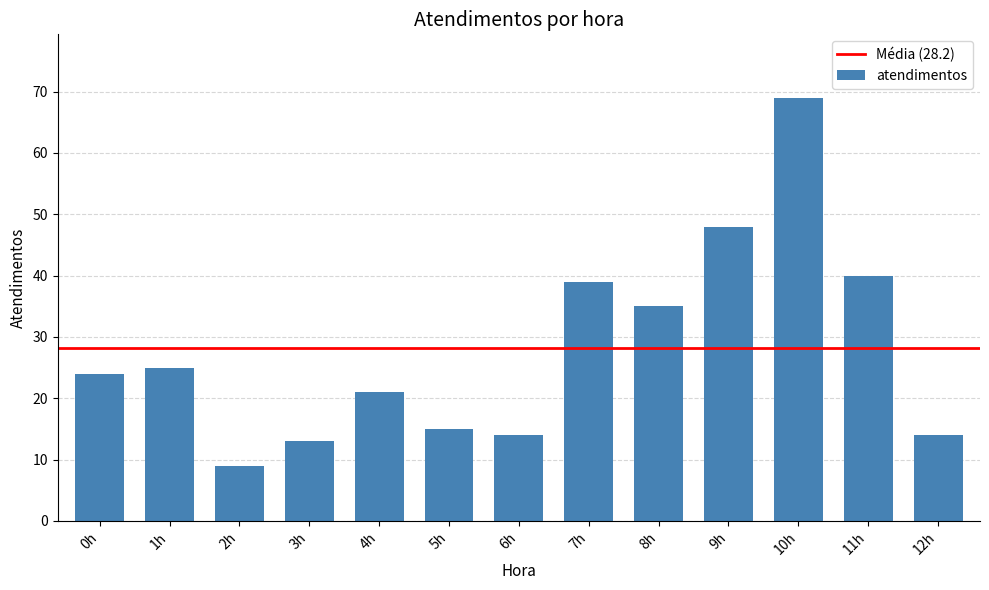

Approximately how many times larger is the value at 4h compared to 10h?

0.3